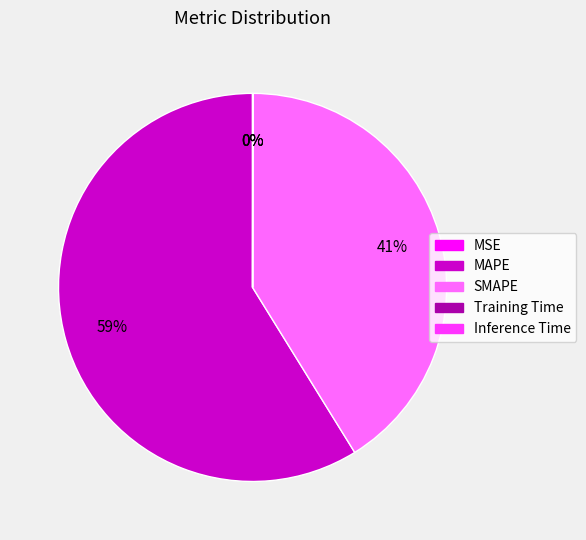

Which category has the biggest portion of the pie?

MAPE